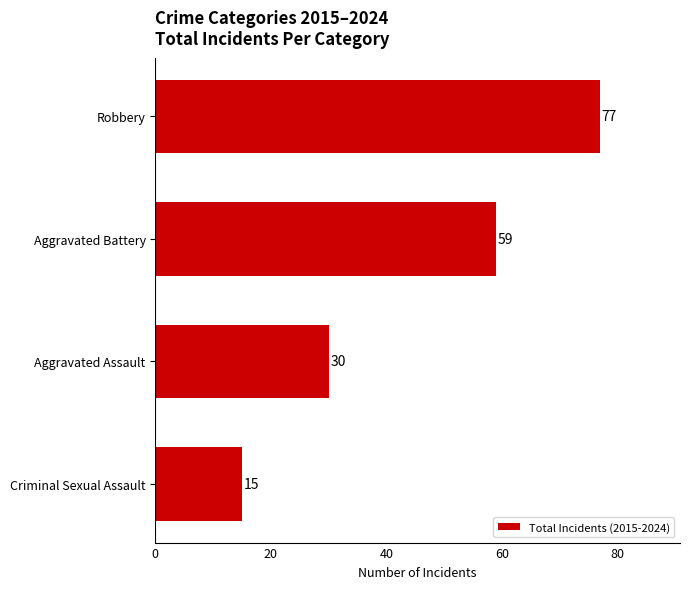

At which label is the value closest to 46?

Aggravated Battery